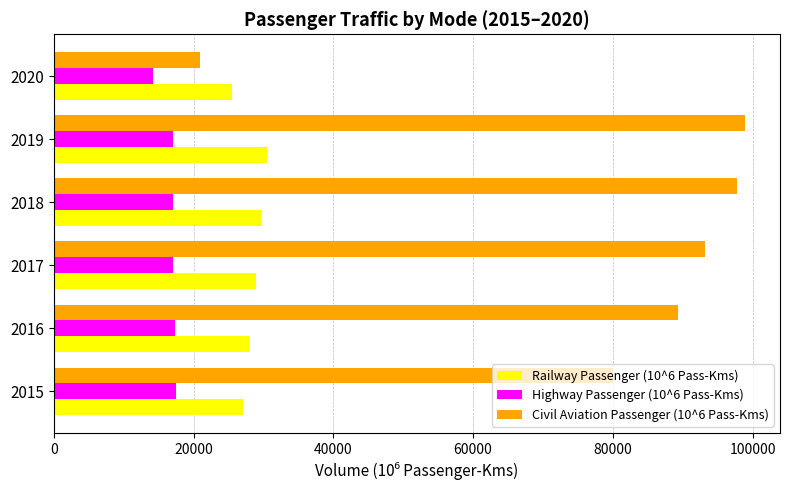

The value of Highway Passenger (10^6 Pass-Kms) at 2020 is 14210.2. True or false?

True